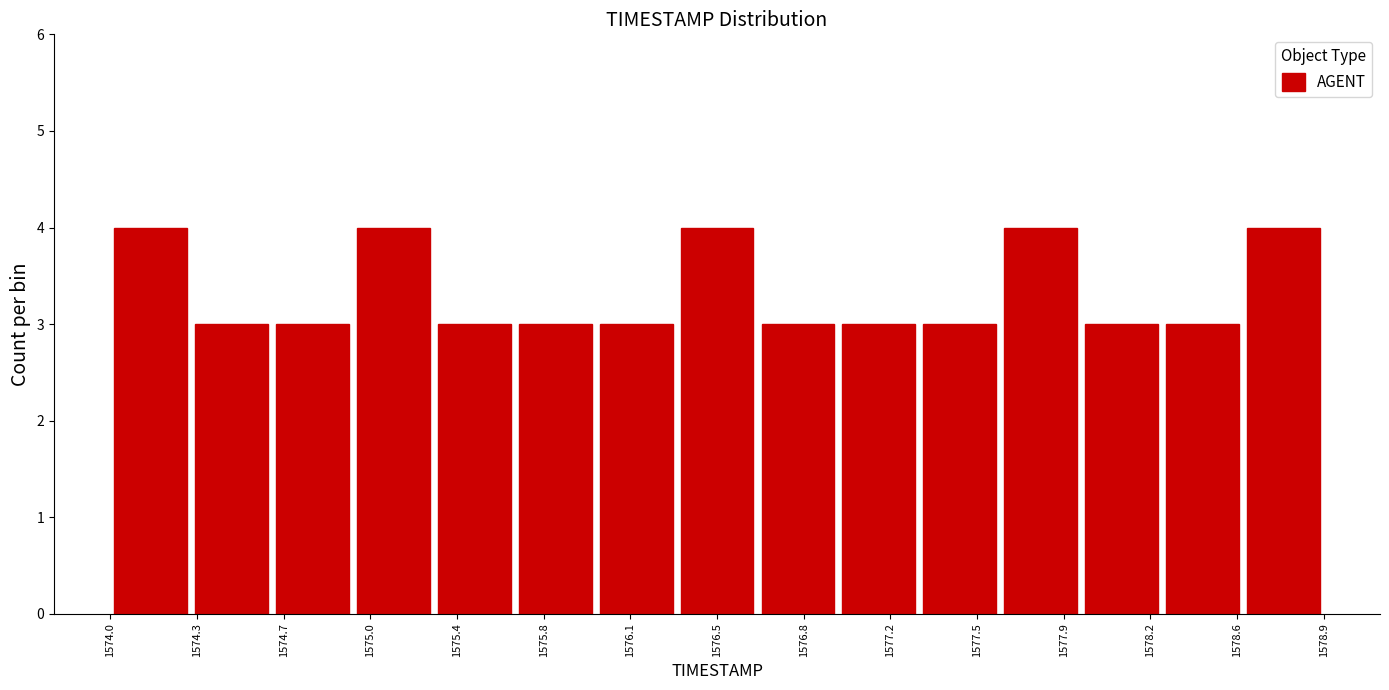

What is the height of the bar covering 1574.35 to 1574.65 on the x-axis? Neither the bar edges nor the heights are printed on the chart, so give them approximately, as read against the axes.

3